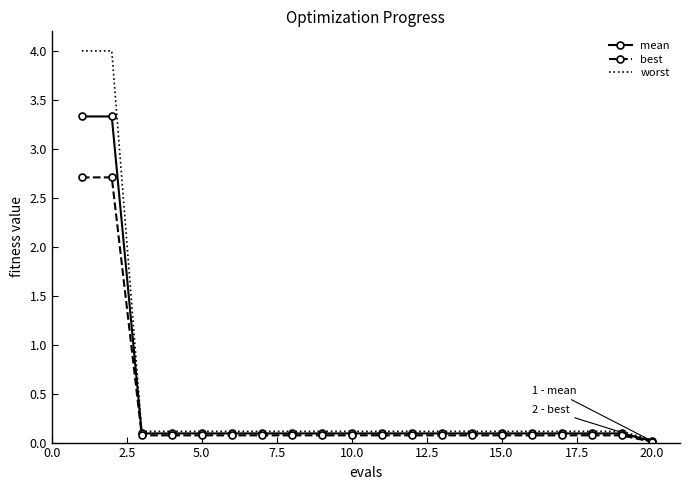

List the series in order of their peak value, highest first.

worst, mean, best